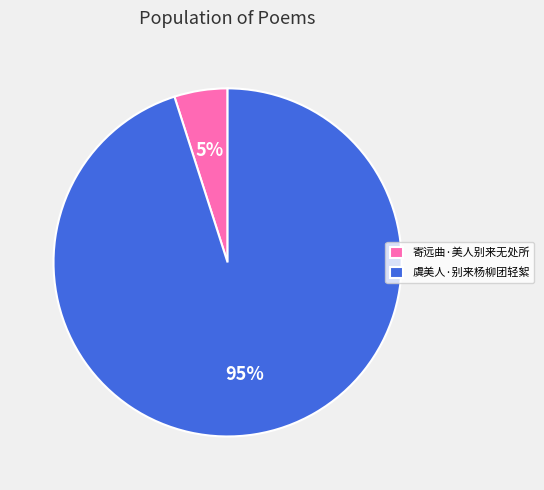

How many segments does this pie chart have?

2